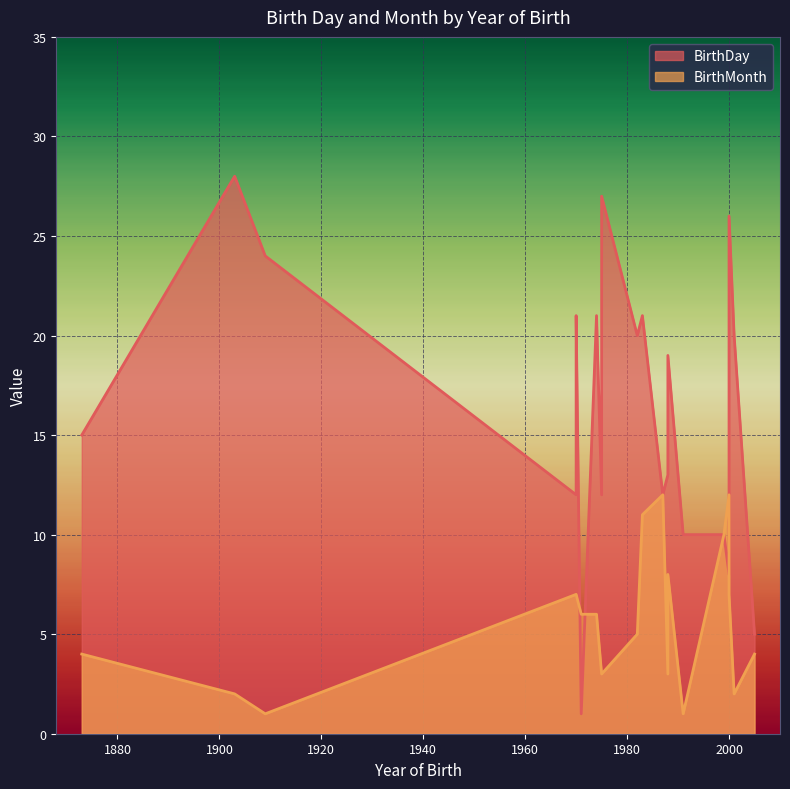

The value of BirthDay at 1970 is 12. True or false?

True